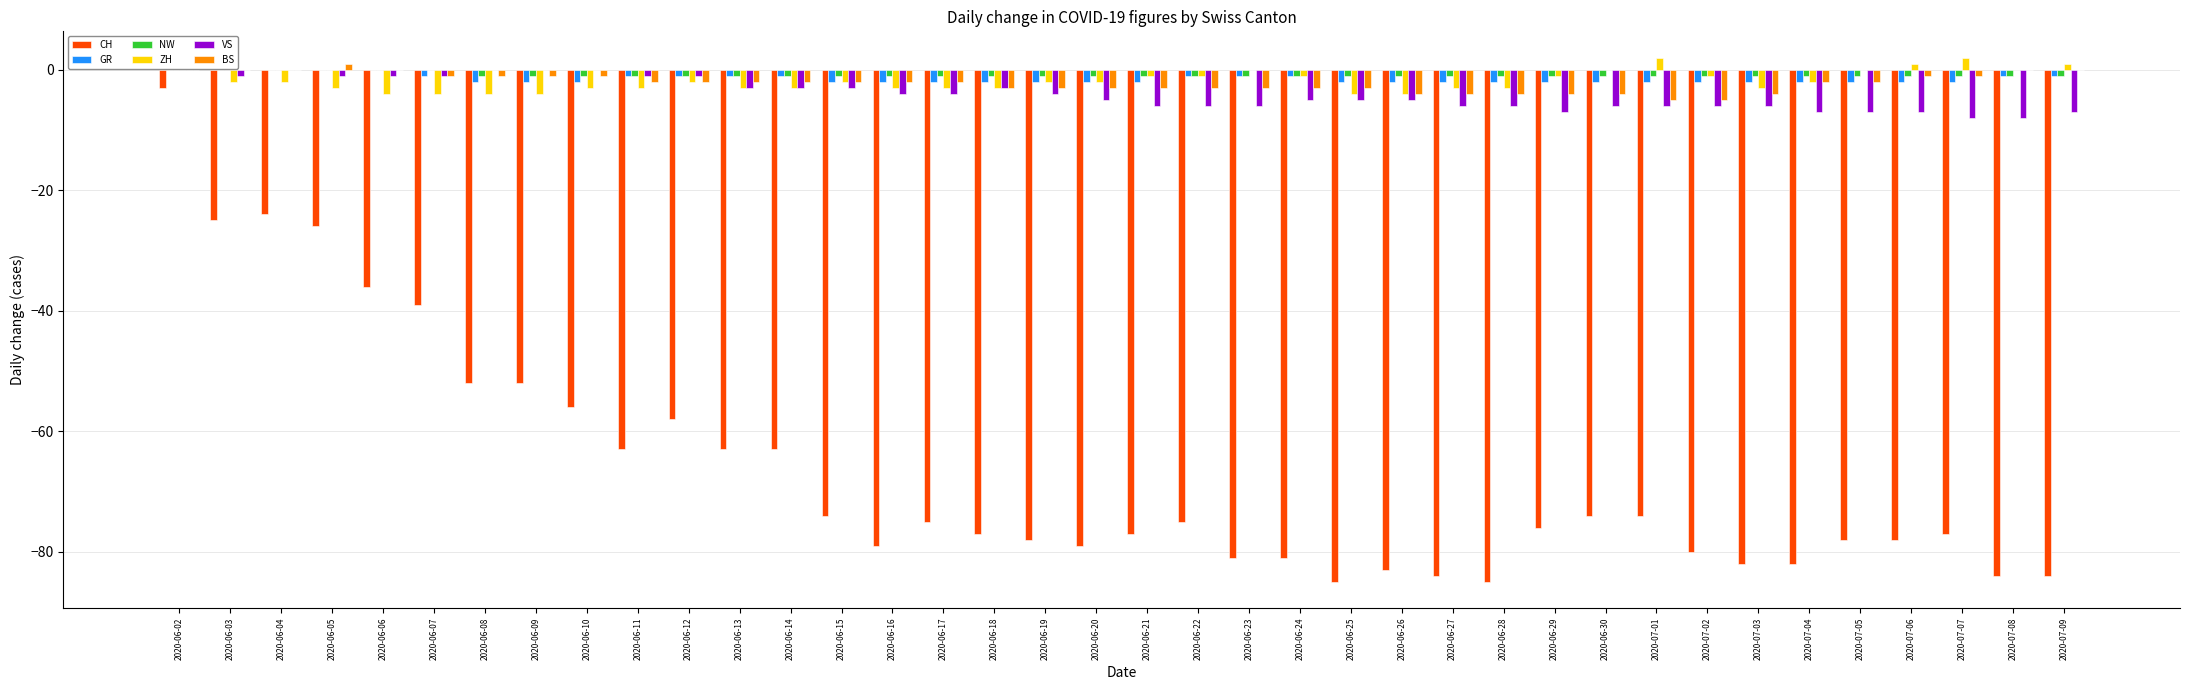

The NW series shows -1 at 2020-06-26. True or false?

True